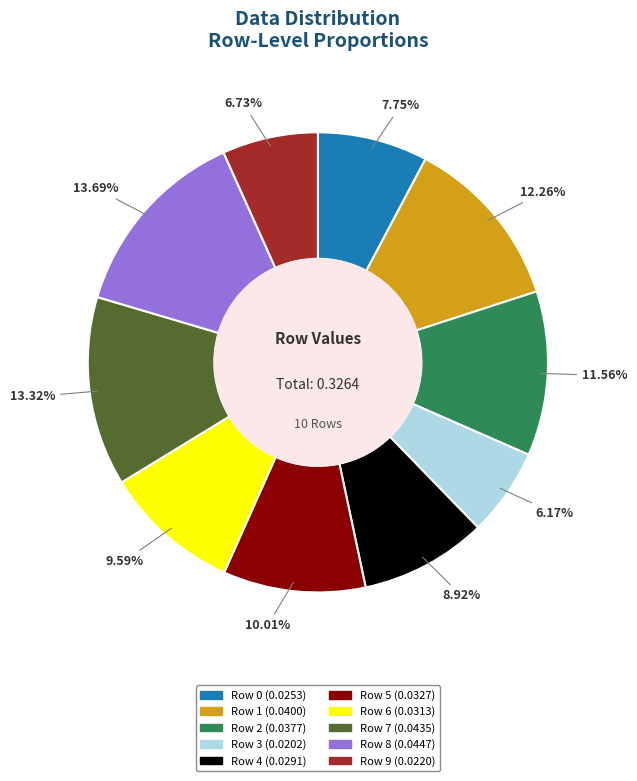

Does Row 9 account for over 50% of the chart?

No